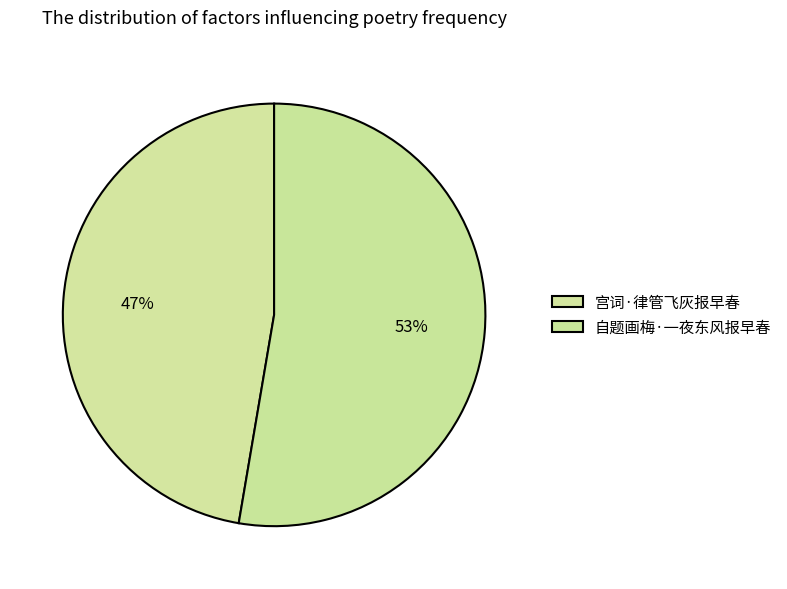

Rank the categories by value from highest to lowest.

自题画梅·一夜东风报早春, 宫词·律管飞灰报早春